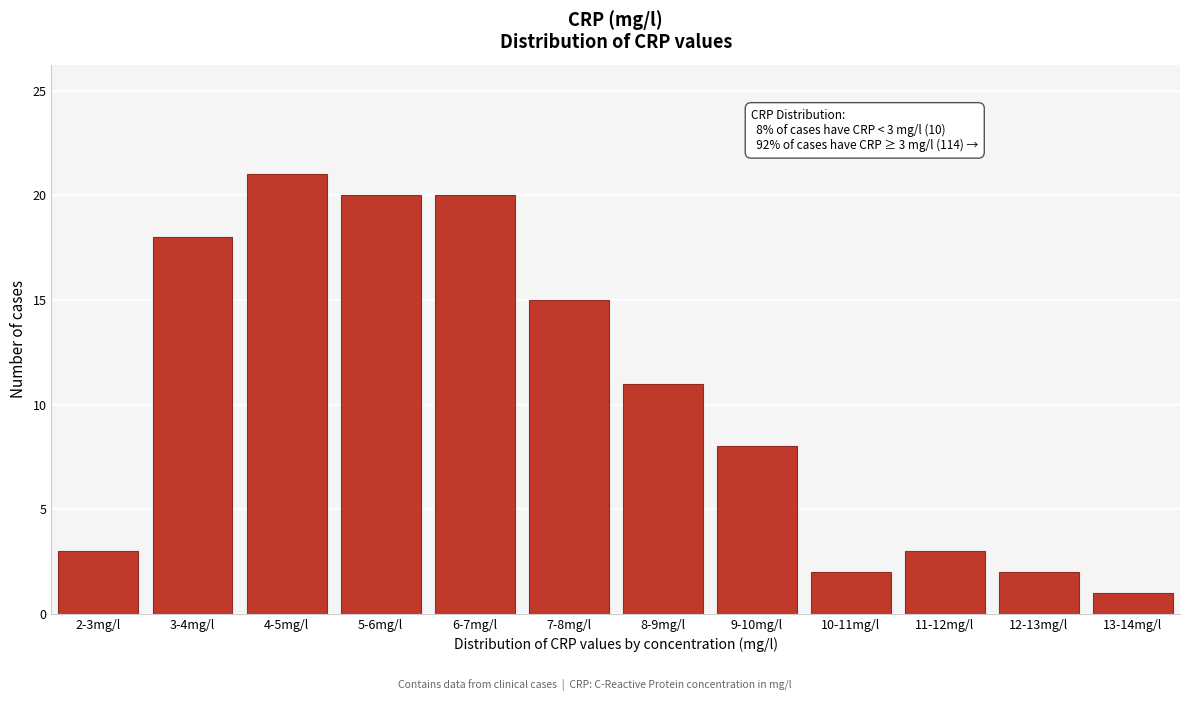

Reading right to left, list all the values displayed in this chart.

1	2	3	2	8	11	15	20	20	21	18	3